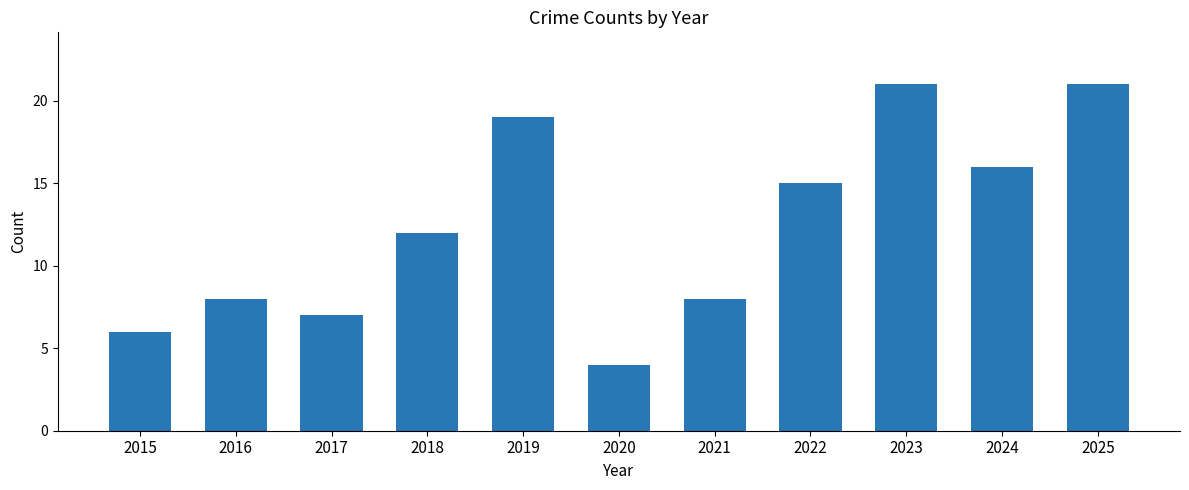

Count the number of categories in the chart.

11